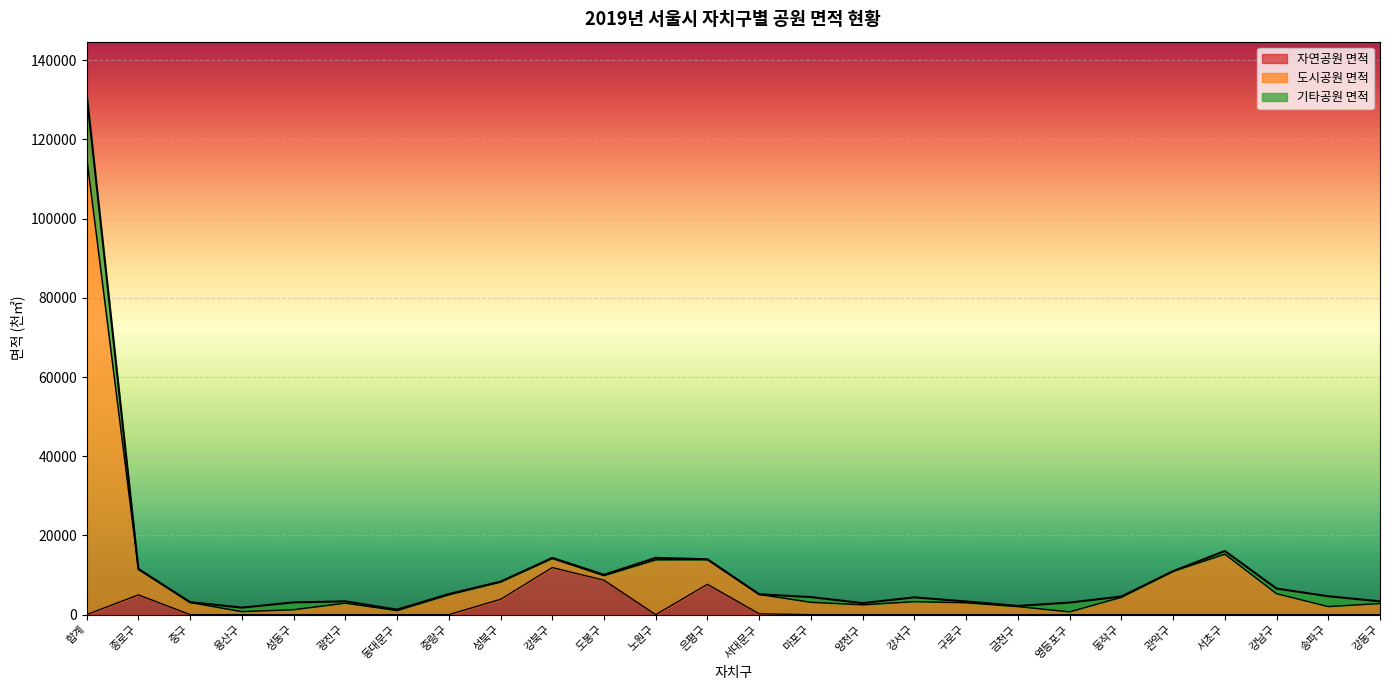

In 자연공원 면적, how many points are higher than both neighbors (excluding endpoints)?

3